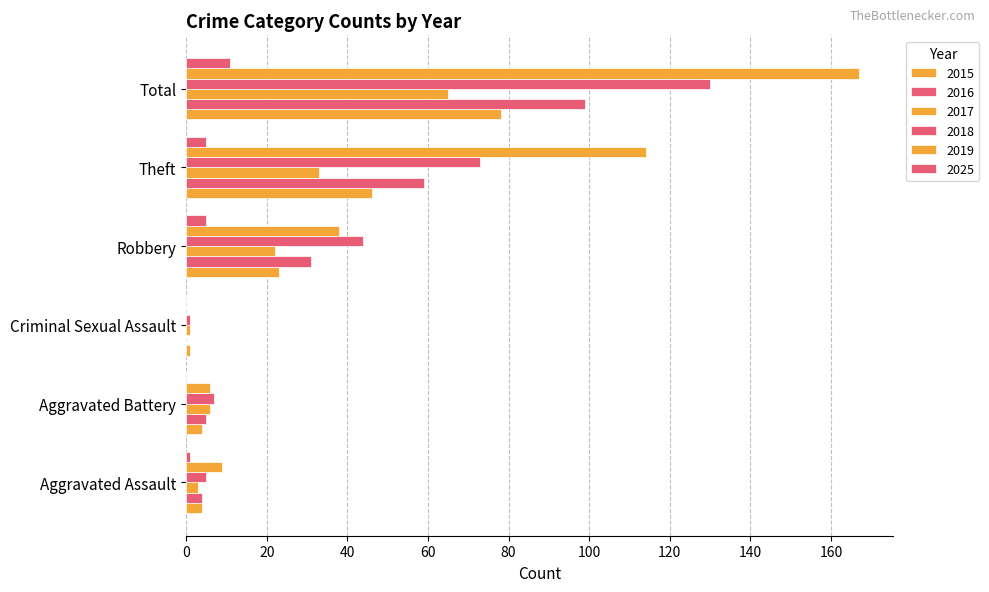

How many positive values does the 2016 series have?

5